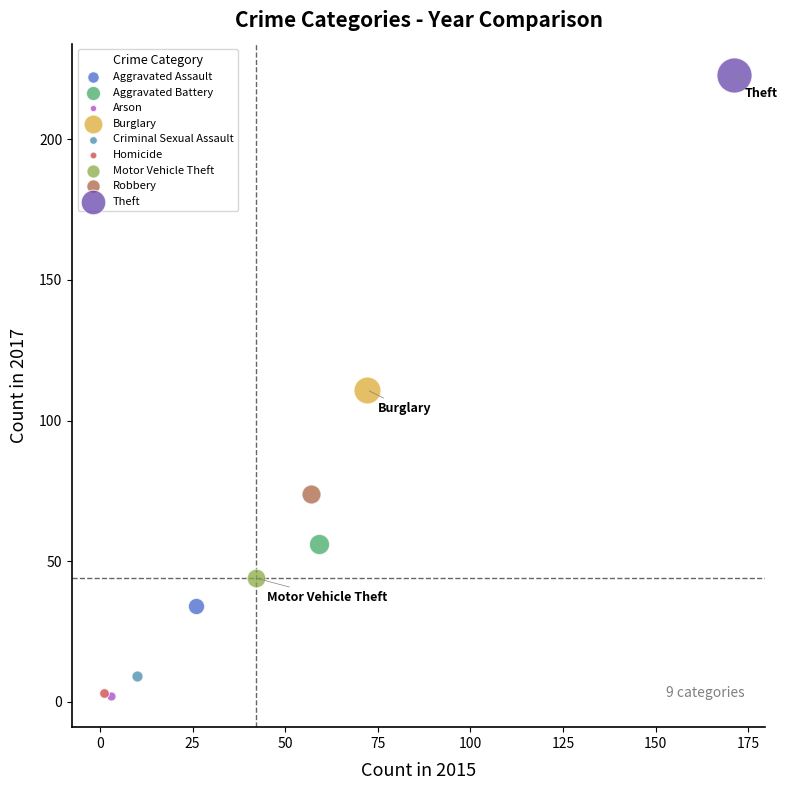

What are all the series names shown in the legend?

Aggravated Assault, Aggravated Battery, Arson, Burglary, Criminal Sexual Assault, Homicide, Motor Vehicle Theft, Robbery, Theft